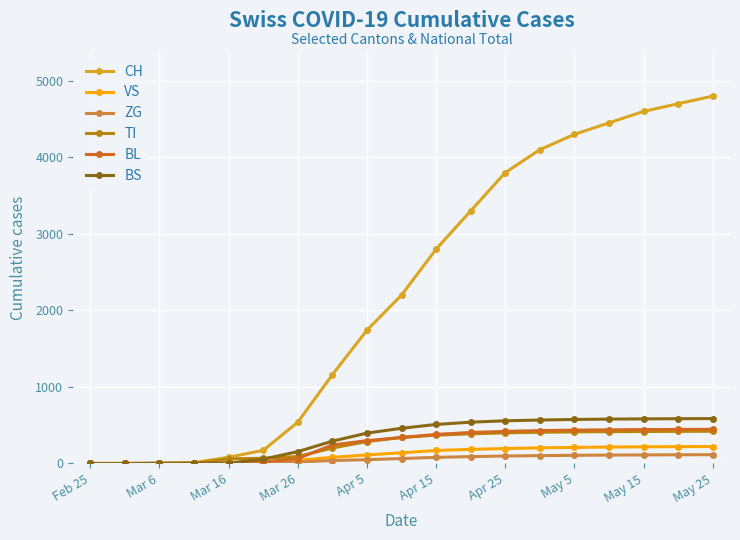

Which series has the largest total across all categories?

CH